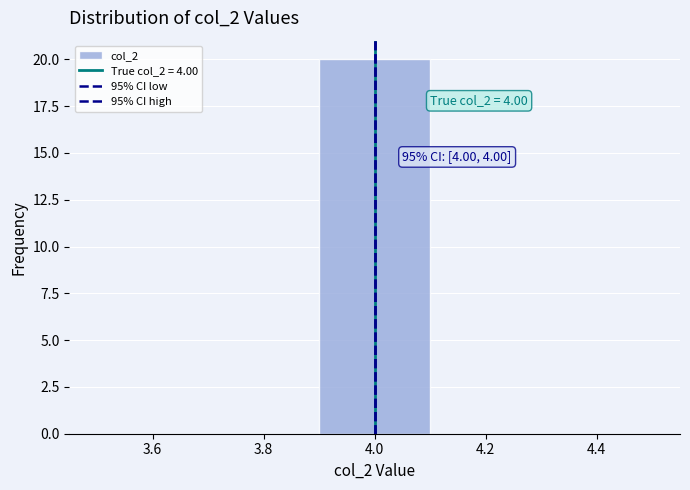

Over which range of the x-axis is the bar tallest?

3.9 to 4.1